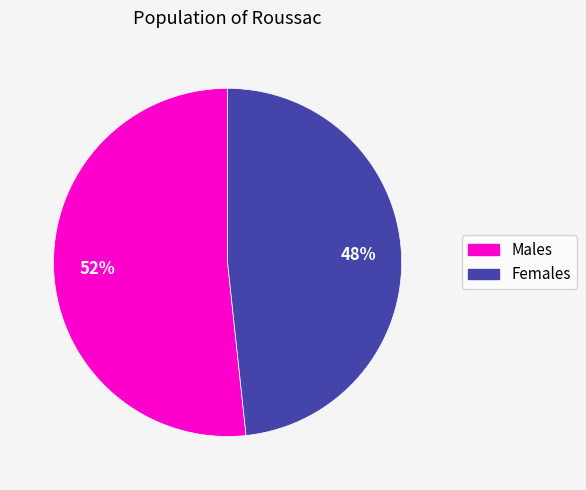

To the nearest percent, what is the average slice percentage?

50%